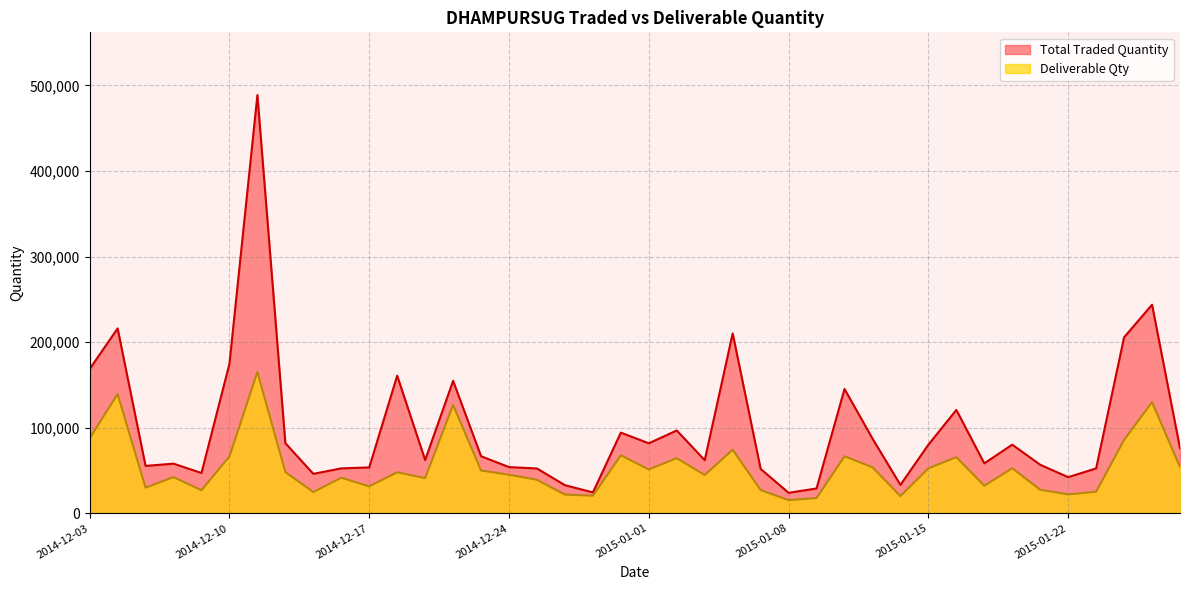

True or false: Deliverable Qty and Total Traded Quantity cross at least once.

False